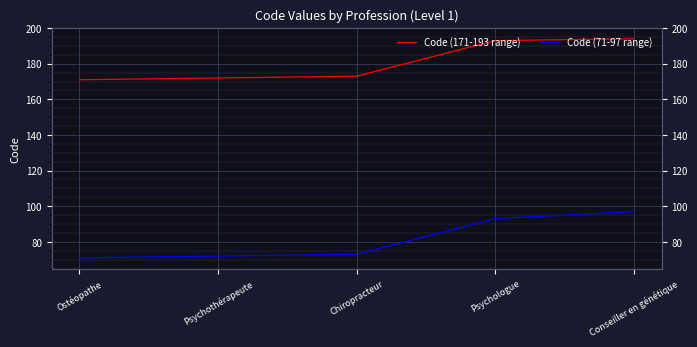

At which category does the chart reach its peak across all series?

Conseiller en génétique